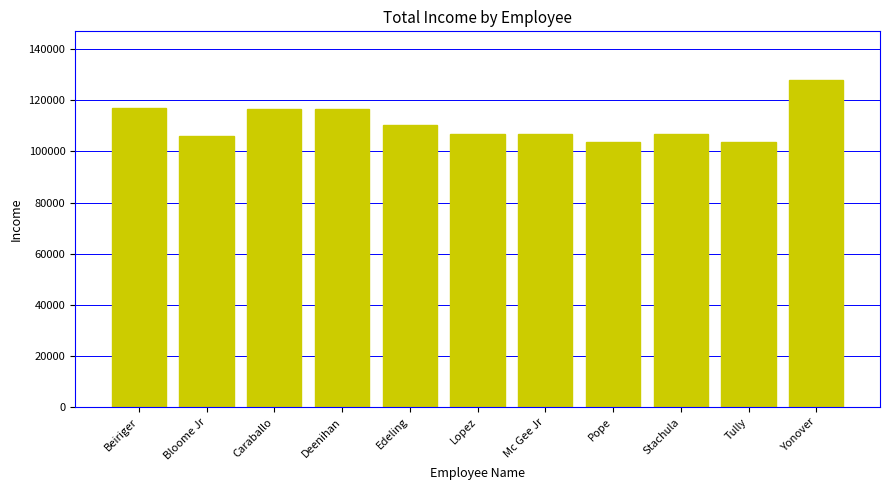

Which has a higher value, Beiriger or Bloome Jr?

Beiriger